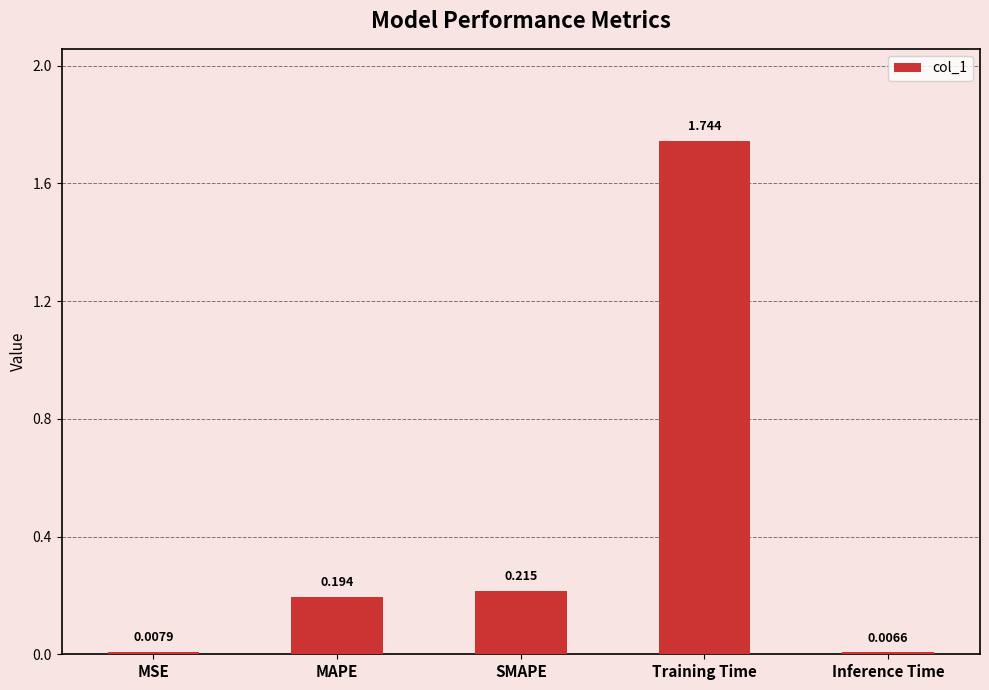

Count the number of categories in the chart.

5